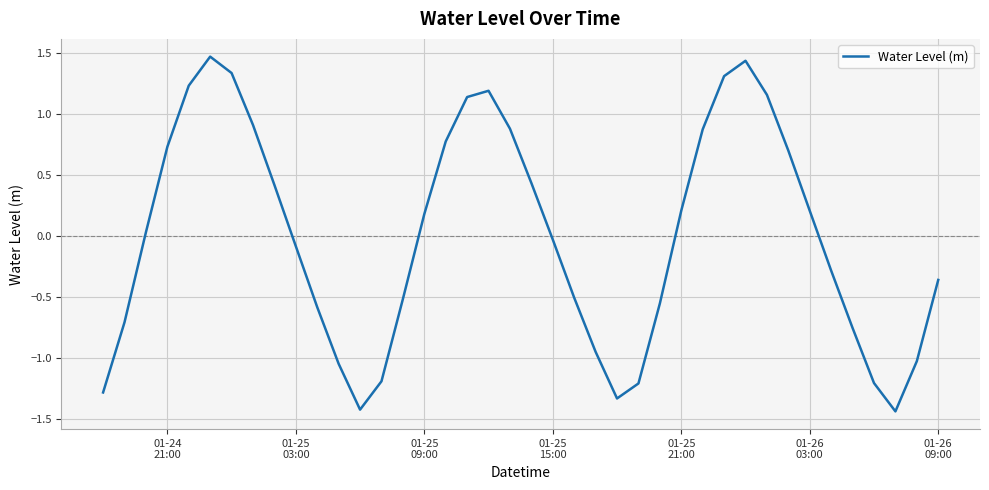

What is the difference between the maximum and minimum values?

2.9